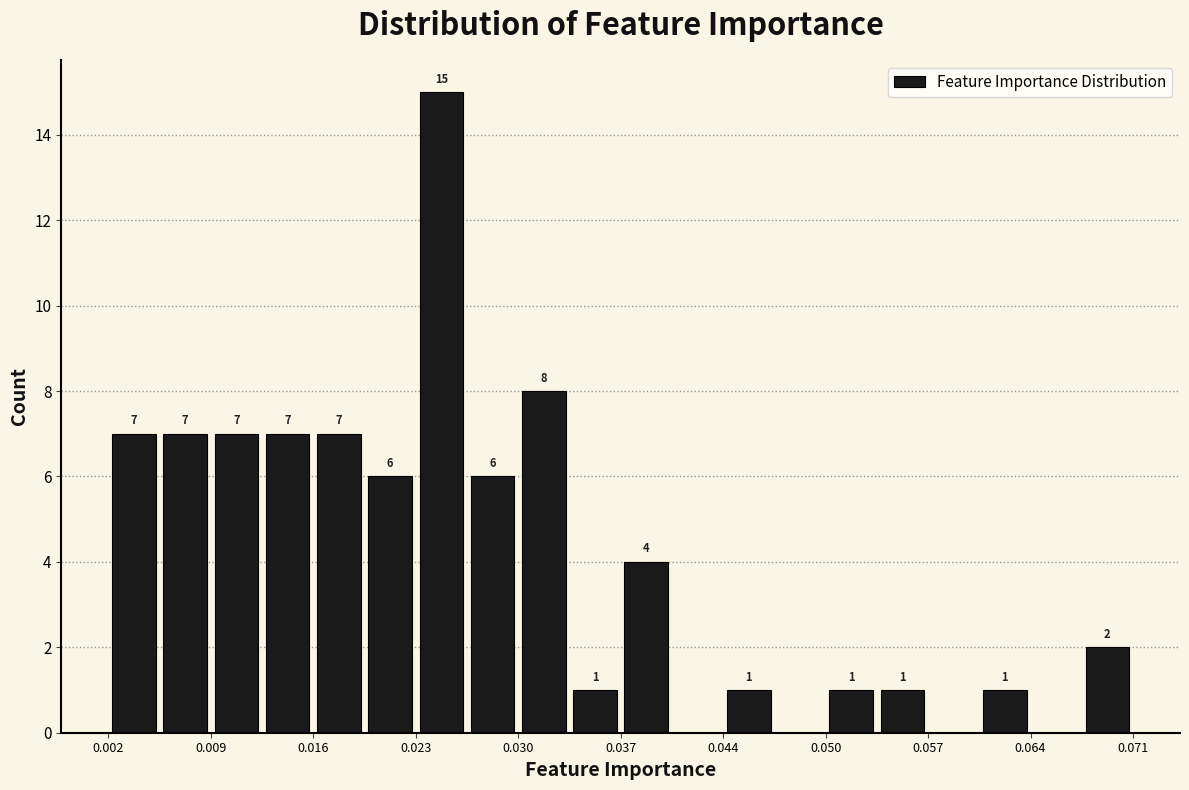

Around what value on the x-axis is the tallest bar? Give the approximate position of its centre, as read against the axis.

0.025